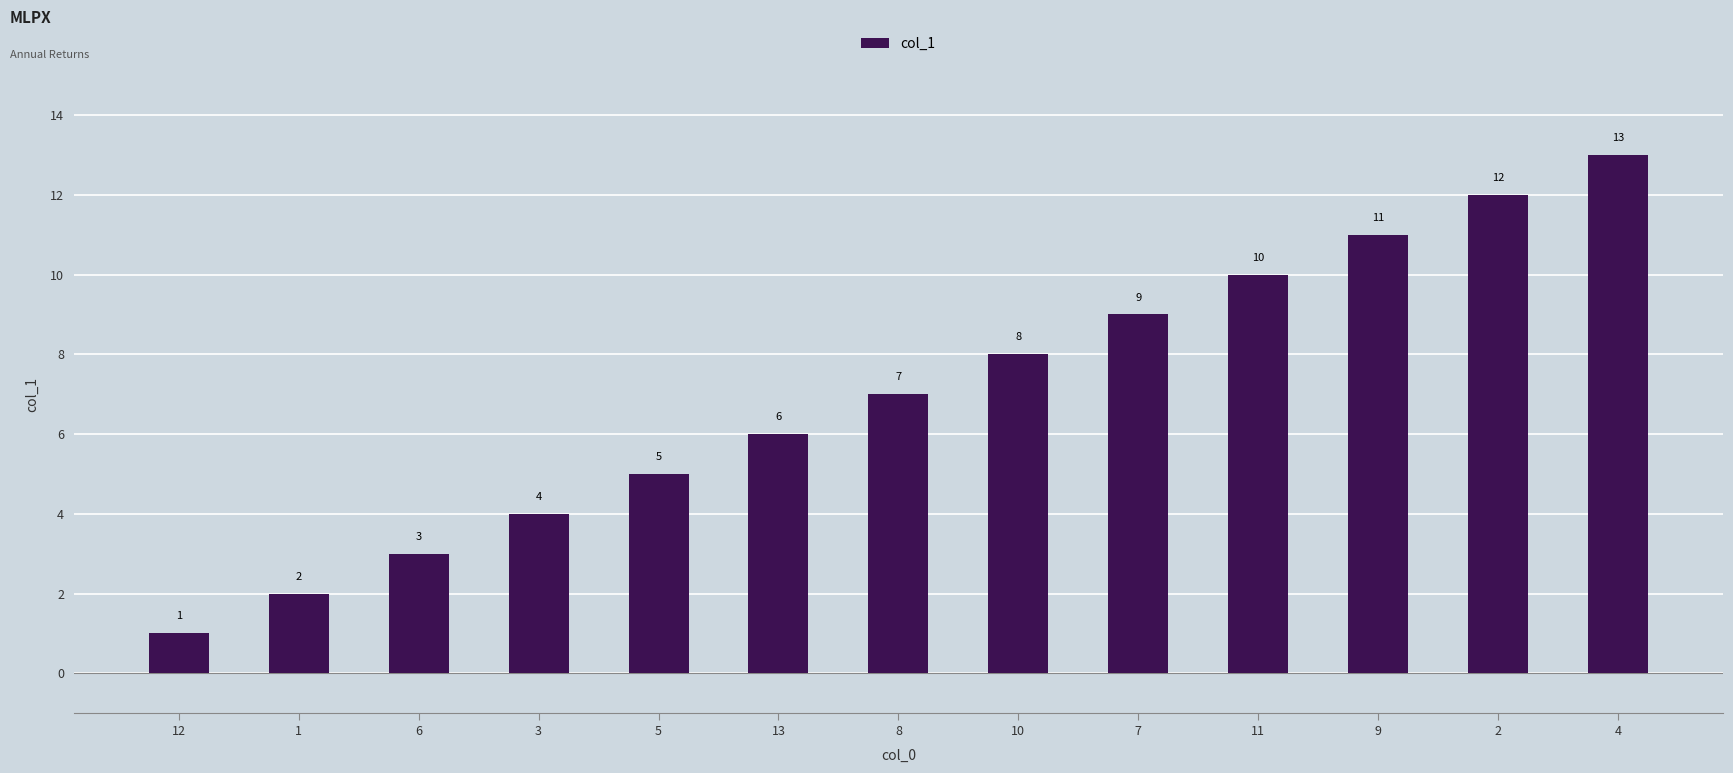

Is it true that the value at 13 is 6?

True